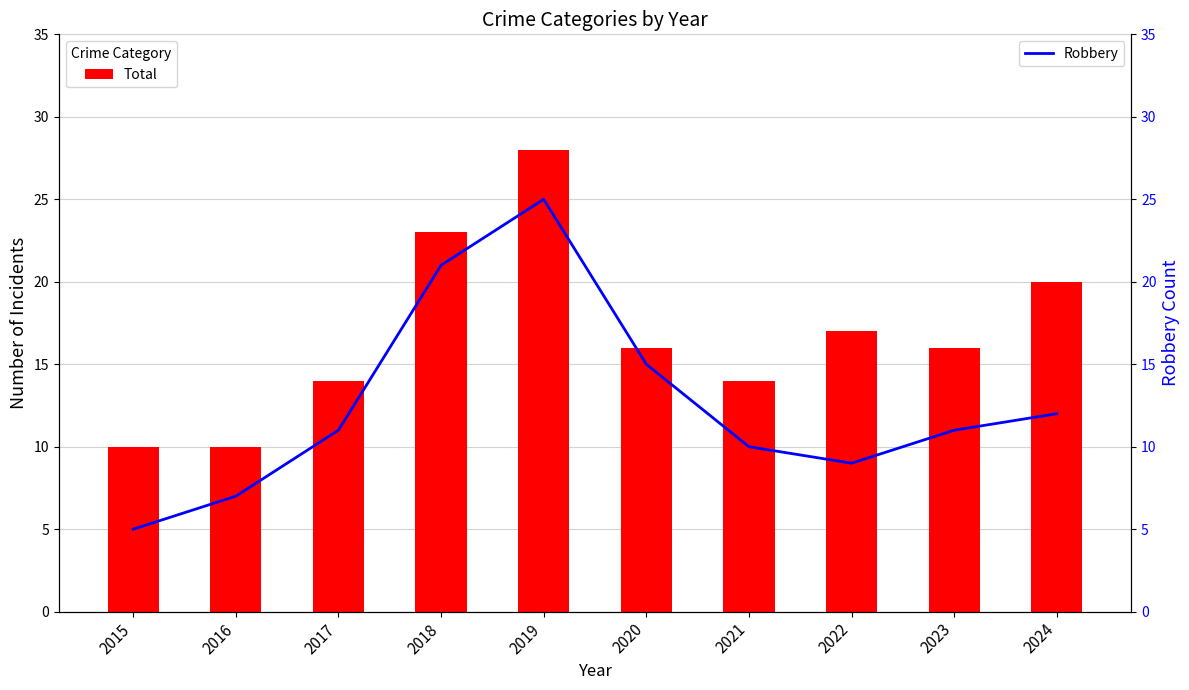

What is the difference between the highest and lowest values at 2017?

3